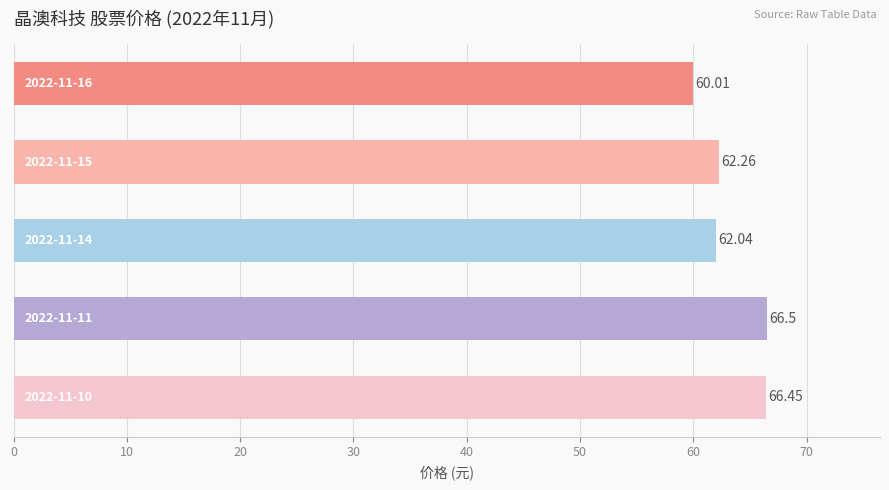

What is the difference between the maximum and second lowest values?

4.5